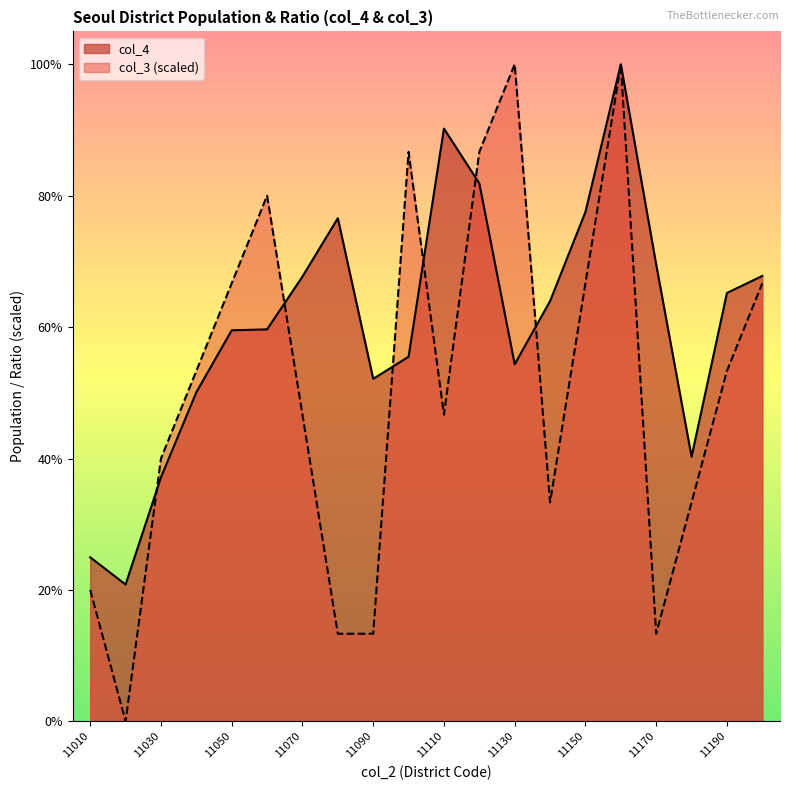

What is the difference between the col_4 values at 11110 and 11140?

143708.0